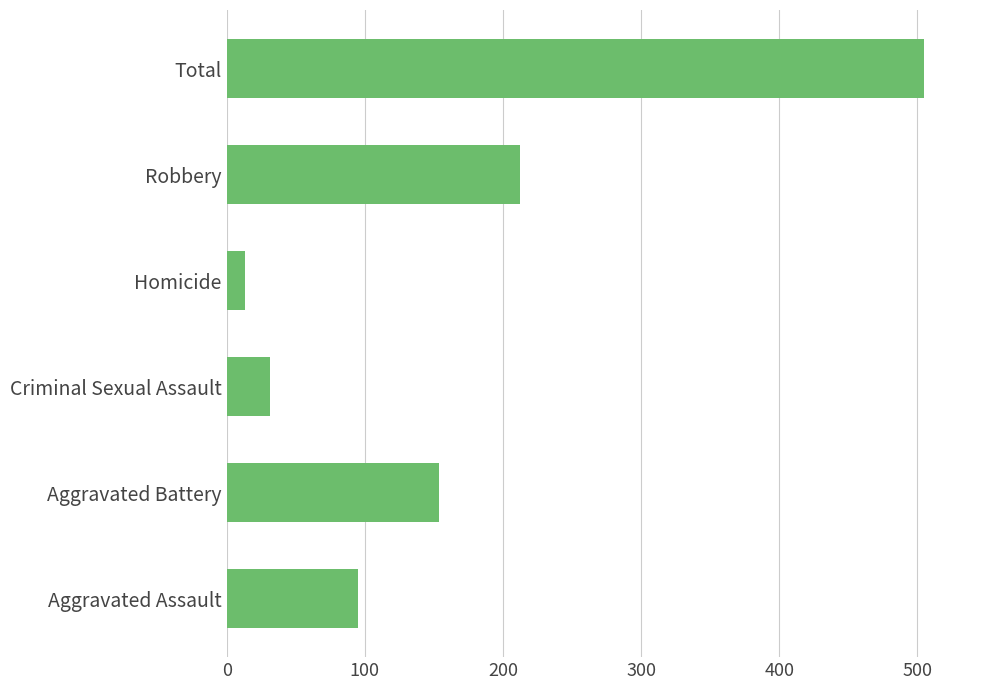

At which category does the chart reach its peak across all series?

Total